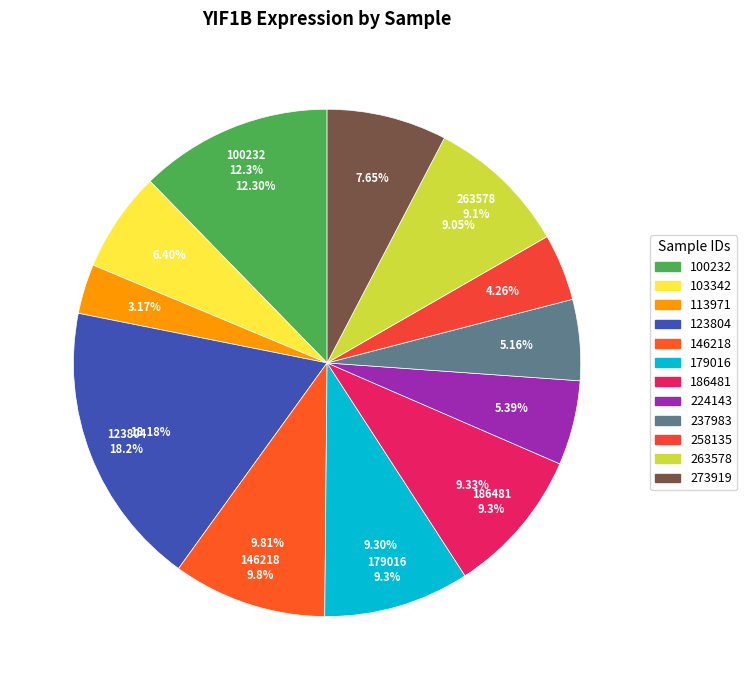

Is there a majority slice in this chart?

No